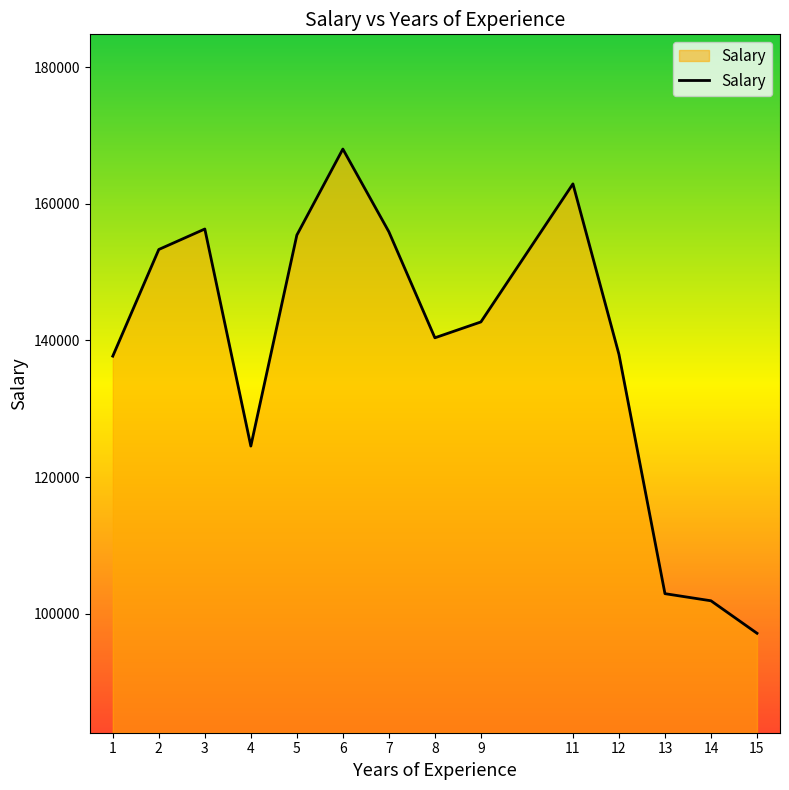

At which category does the chart reach its peak across all series?

6